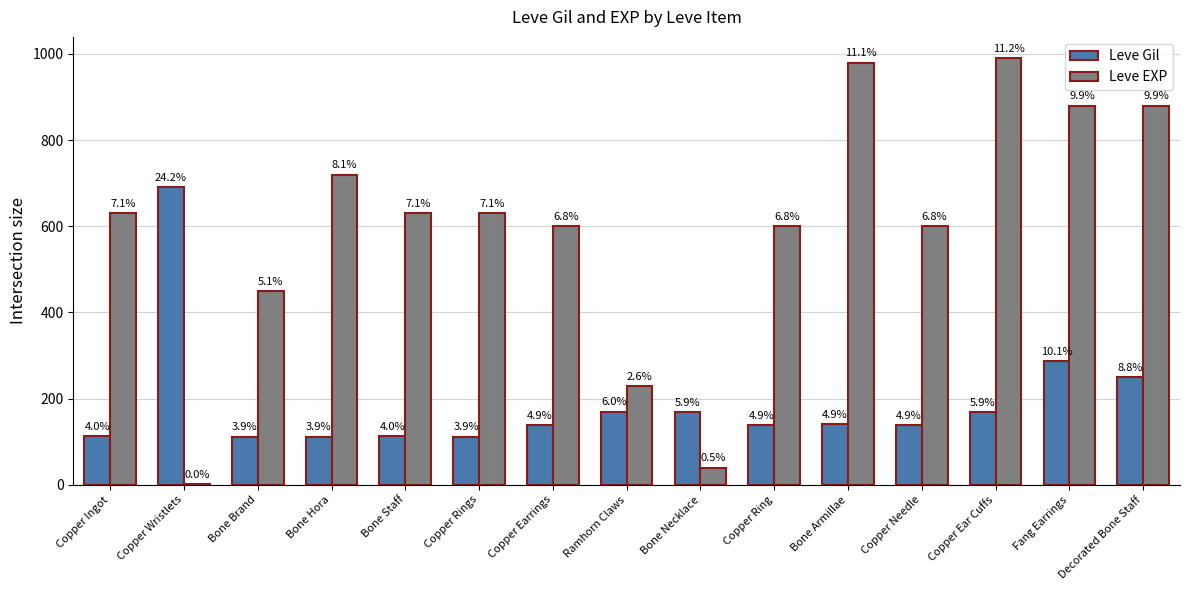

At which label is Leve EXP closest to 495?

Bone Brand